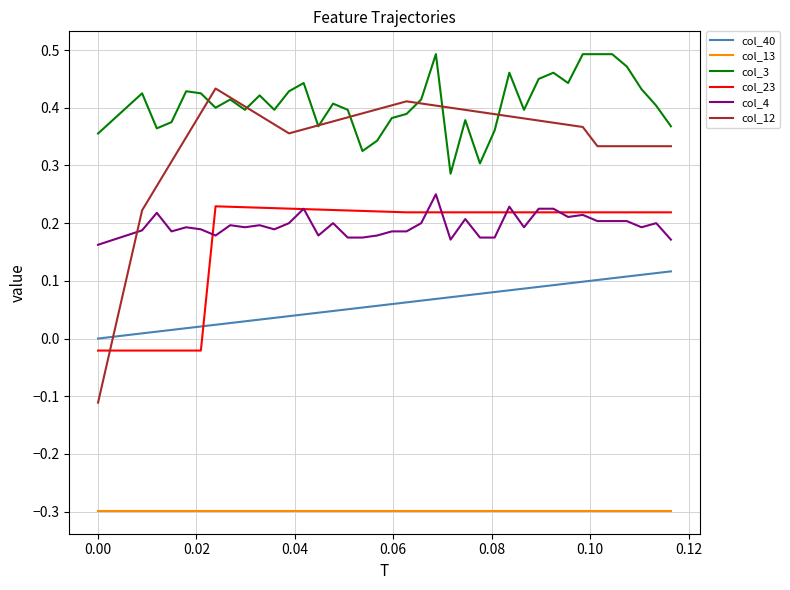

What is the smallest value displayed?

-0.3